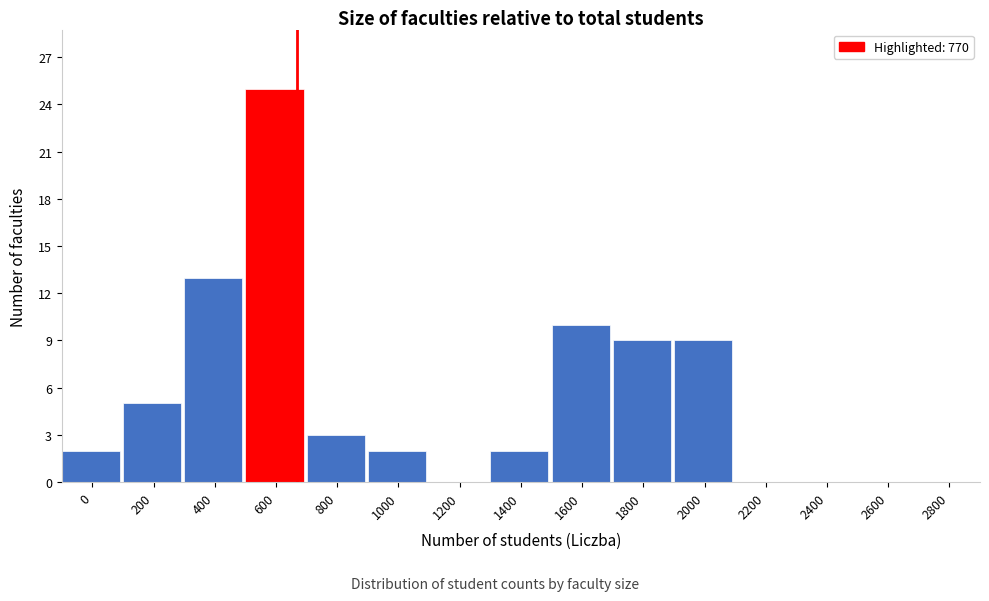

Reading left to right, what are all the values shown in this chart?

0=2	200=5	400=13	600=25	800=3	1000=2	1200=0	1400=2	1600=10	1800=9	2000=9	2200=0	2400=0	2600=0	2800=0